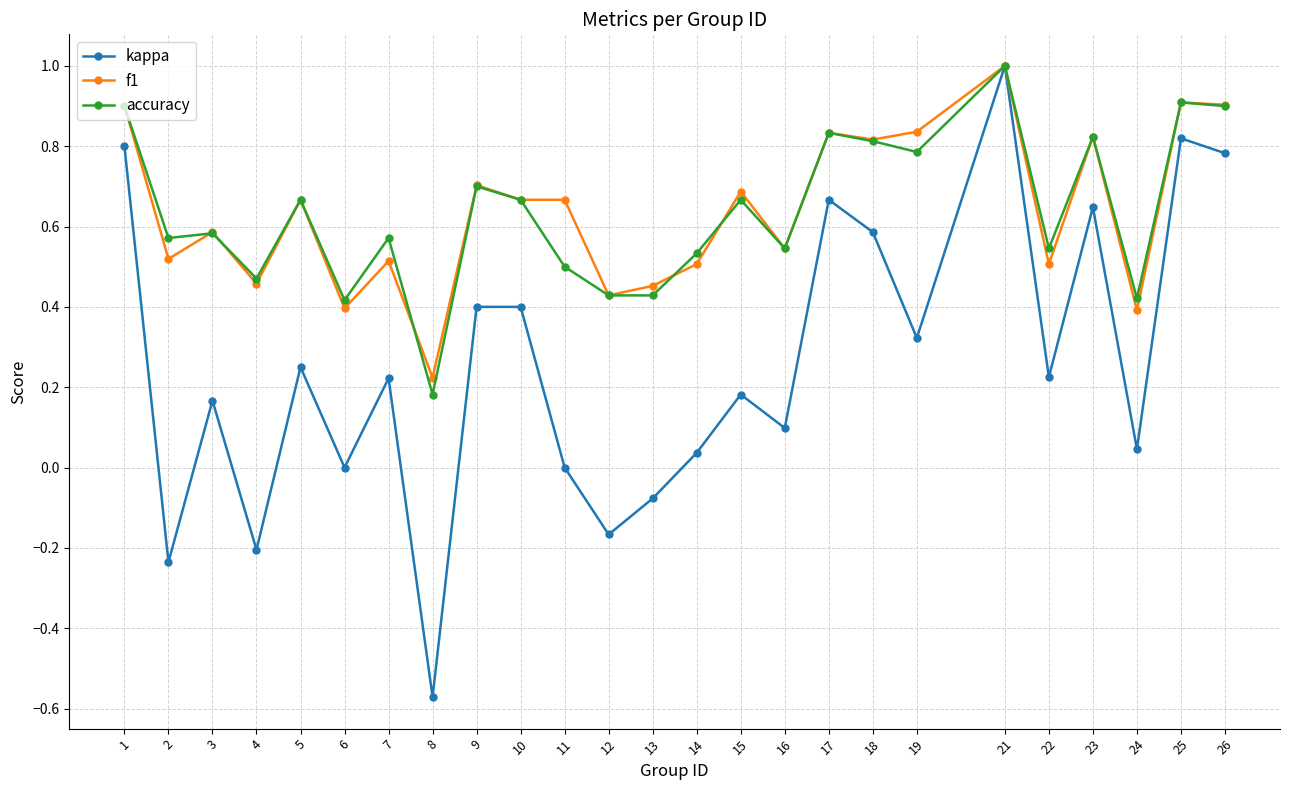

What is the difference between the second highest and minimum values in the kappa series?

1.4